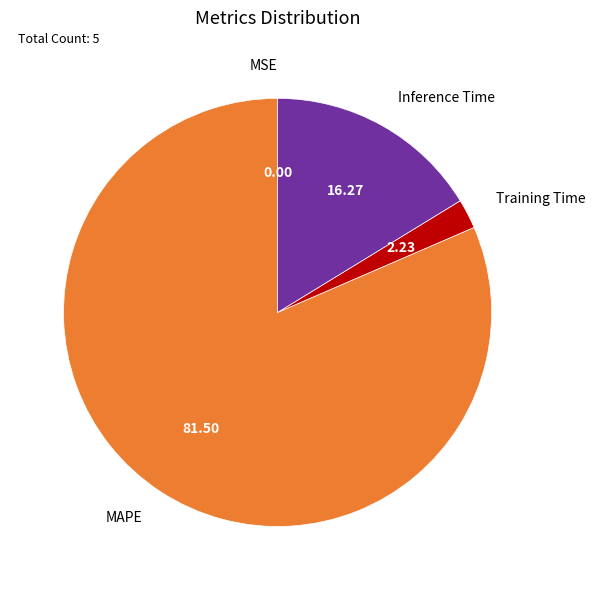

Is the sum of Training Time and MAPE greater than half?

Yes